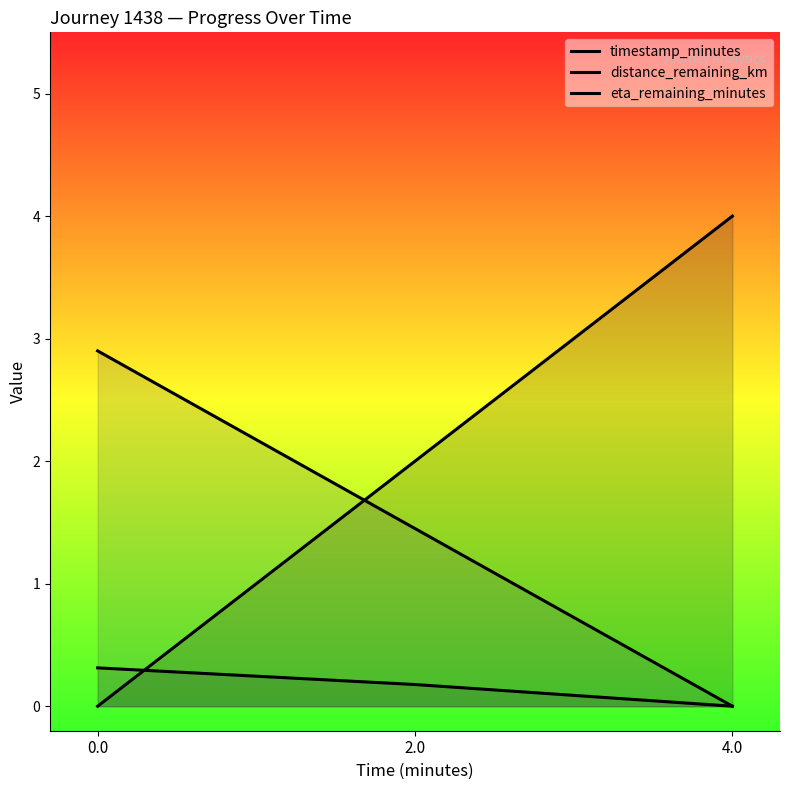

Which category has the highest value across all series?

4.0